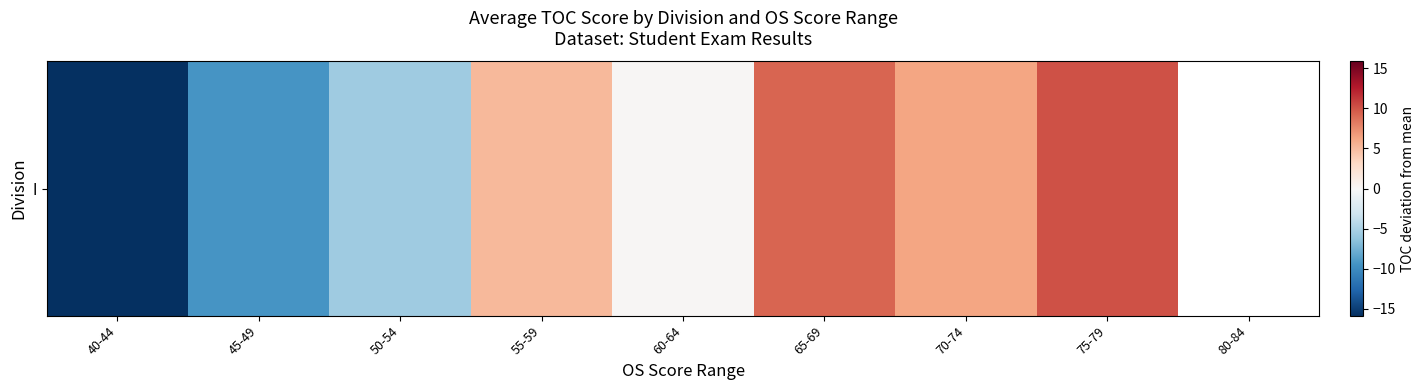

Rank the categories by value from lowest to highest.

40-44, 45-49, 50-54, 60-64, 55-59, 70-74, 65-69, 75-79, 80-84